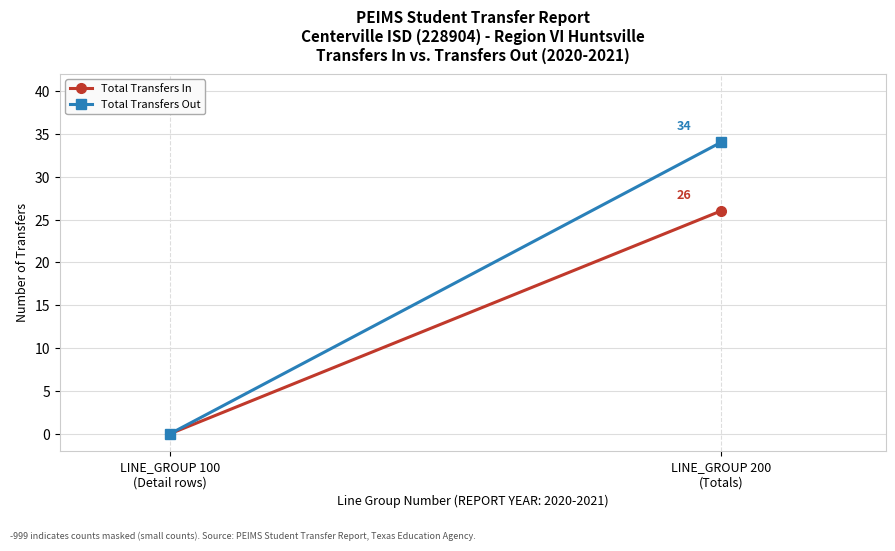

The value of Total Transfers Out at LINE_GROUP 200
(Totals) is 11. True or false?

False